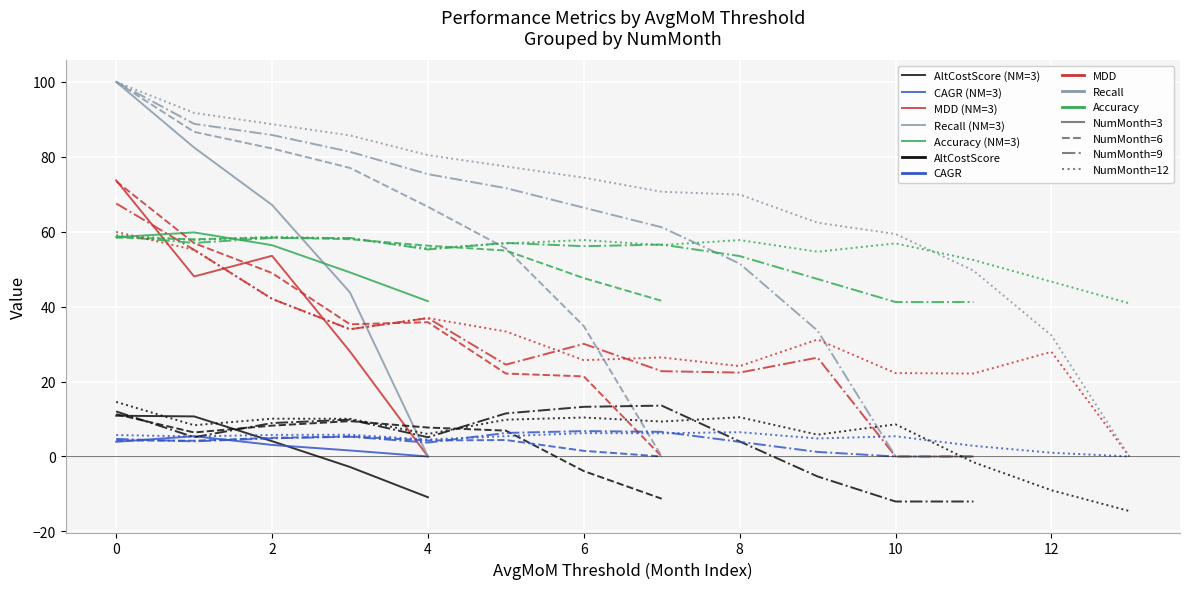

The value of Recall (NM=3) at 4 is -58.9. True or false?

False